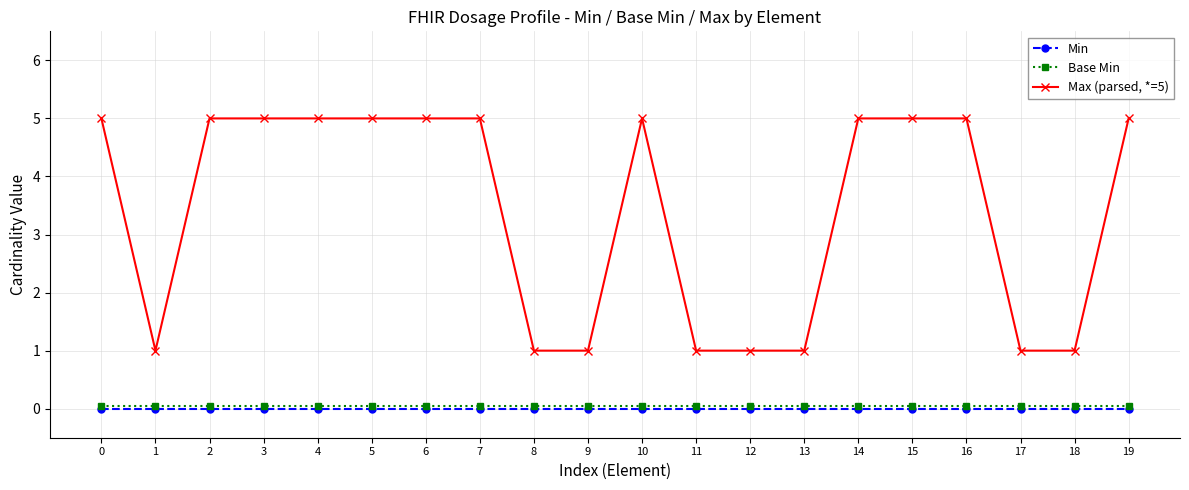

Reading left to right, transcribe all the data shown in this chart.

Min: 0.0	0.0	0.0	0.0	0.0	0.0	0.0	0.0	0.0	0.0	0.0	0.0	0.0	0.0	0.0	0.0	0.0	0.0	0.0	0.0
Base Min: 0.1	0.1	0.1	0.1	0.1	0.1	0.1	0.1	0.1	0.1	0.1	0.1	0.1	0.1	0.1	0.1	0.1	0.1	0.1	0.1
Max (parsed, *=5): 5.0	1.0	5.0	5.0	5.0	5.0	5.0	5.0	1.0	1.0	5.0	1.0	1.0	1.0	5.0	5.0	5.0	1.0	1.0	5.0